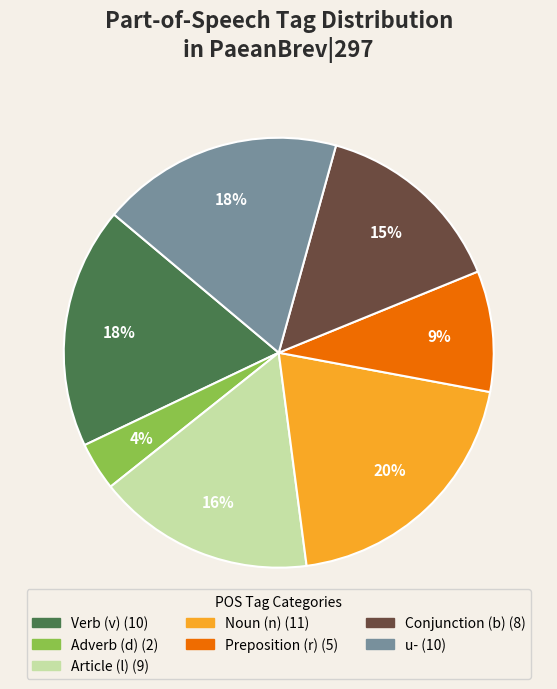

To the nearest percent, what is the average slice percentage?

14%